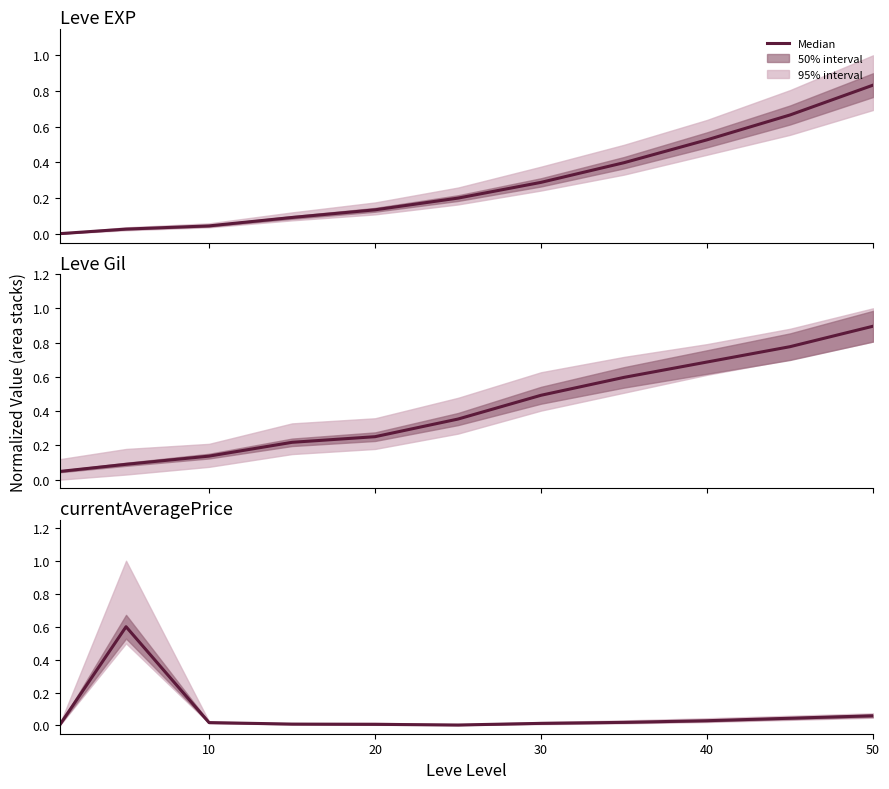

What is the difference between the highest and lowest values at 10?

0.1